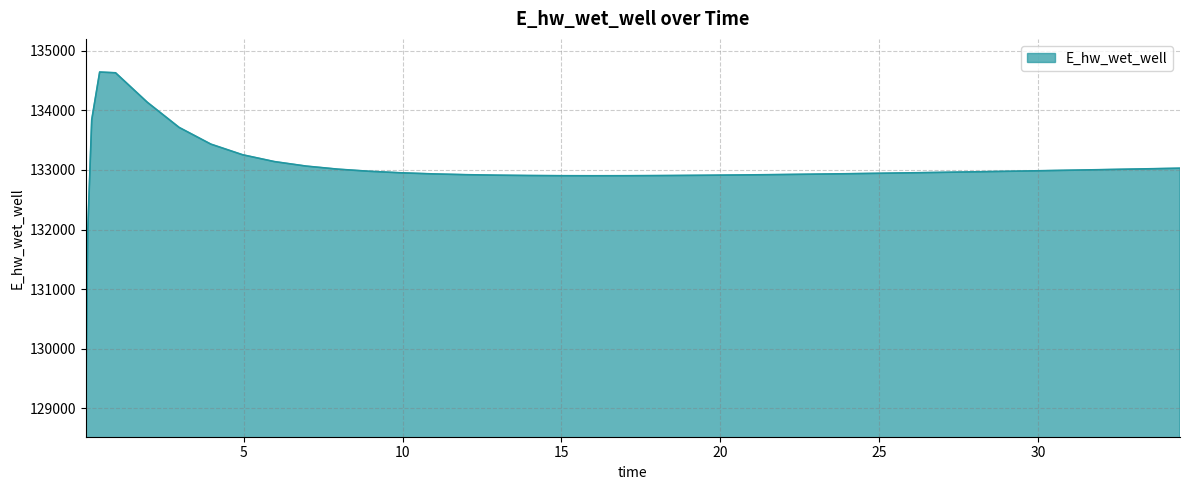

What is the smallest value displayed?

129076.6